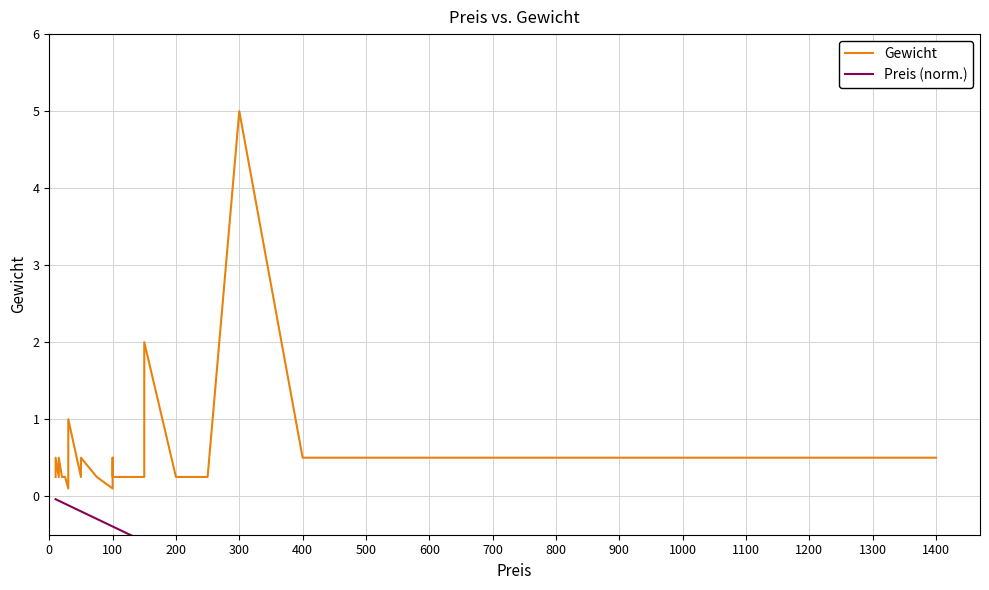

Which category has the lowest value across all series?

1400